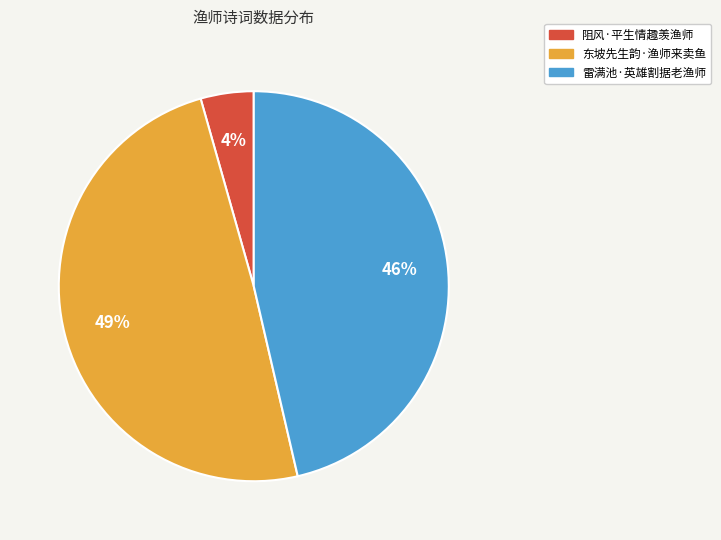

Which category has the biggest portion of the pie?

东坡先生韵·渔师来卖鱼